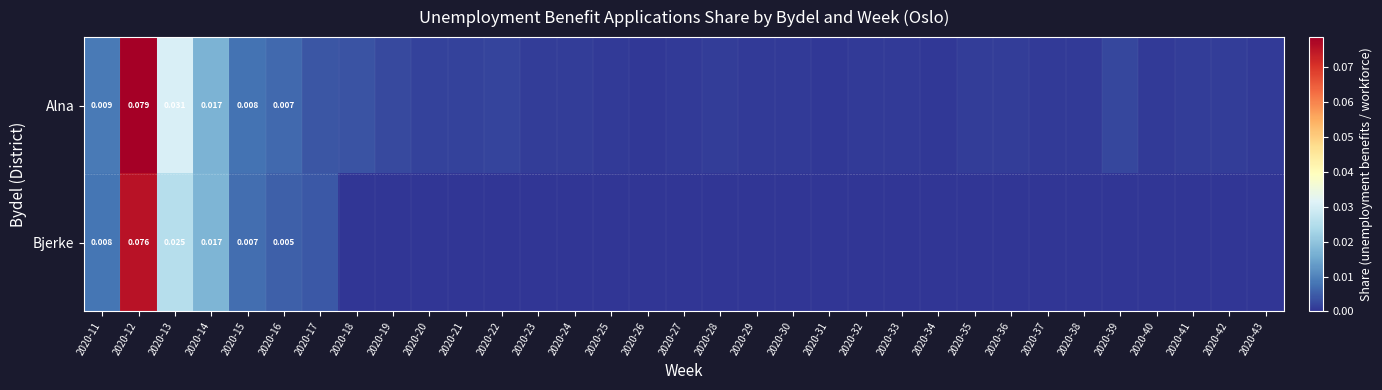

Which series has the largest range (max minus min)?

Alna